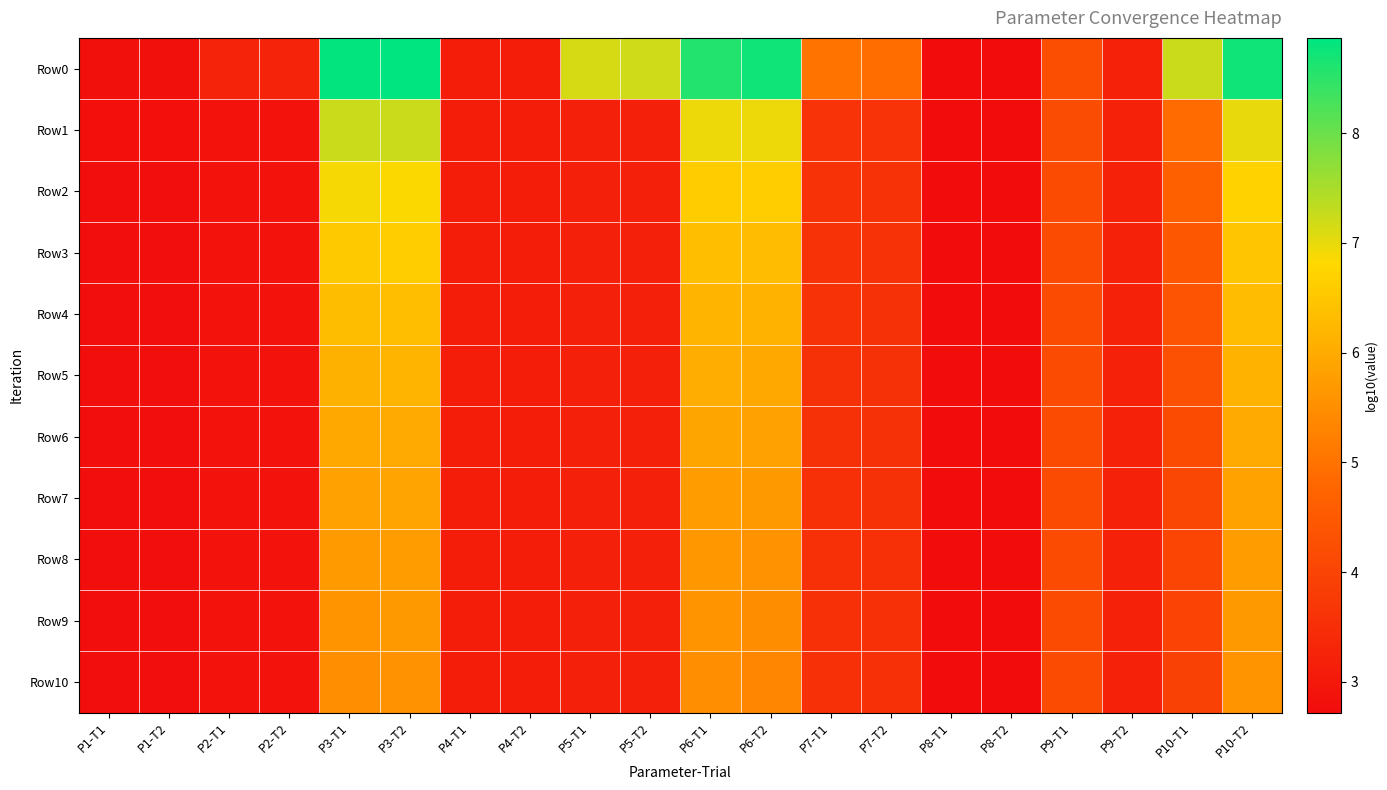

Reading left to right, what are all the values shown in this chart?

Row0: P1-T1=2.8	P1-T2=2.8	P2-T1=3.2	P2-T2=3.3	P3-T1=8.8	P3-T2=8.9	P4-T1=3.1	P4-T2=3.1	P5-T1=7.1	P5-T2=7.2	P6-T1=8.6	P6-T2=8.7	P7-T1=5.0	P7-T2=4.9	P8-T1=2.7	P8-T2=2.7	P9-T1=4.3	P9-T2=3.2	P10-T1=7.3	P10-T2=8.7
Row1: P1-T1=2.8	P1-T2=2.8	P2-T1=2.8	P2-T2=2.8	P3-T1=7.3	P3-T2=7.2	P4-T1=3.1	P4-T2=3.1	P5-T1=3.2	P5-T2=3.2	P6-T1=7.0	P6-T2=6.9	P7-T1=3.6	P7-T2=3.6	P8-T1=2.7	P8-T2=2.7	P9-T1=4.2	P9-T2=3.2	P10-T1=4.9	P10-T2=7.0
Row2: P1-T1=2.8	P1-T2=2.8	P2-T1=2.8	P2-T2=2.8	P3-T1=6.9	P3-T2=6.8	P4-T1=3.1	P4-T2=3.1	P5-T1=3.2	P5-T2=3.2	P6-T1=6.6	P6-T2=6.6	P7-T1=3.6	P7-T2=3.6	P8-T1=2.7	P8-T2=2.7	P9-T1=4.2	P9-T2=3.2	P10-T1=4.6	P10-T2=6.7
Row3: P1-T1=2.8	P1-T2=2.8	P2-T1=2.8	P2-T2=2.8	P3-T1=6.6	P3-T2=6.6	P4-T1=3.1	P4-T2=3.1	P5-T1=3.2	P5-T2=3.2	P6-T1=6.3	P6-T2=6.3	P7-T1=3.6	P7-T2=3.6	P8-T1=2.7	P8-T2=2.7	P9-T1=4.2	P9-T2=3.2	P10-T1=4.5	P10-T2=6.5
Row4: P1-T1=2.8	P1-T2=2.8	P2-T1=2.8	P2-T2=2.8	P3-T1=6.3	P3-T2=6.4	P4-T1=3.1	P4-T2=3.1	P5-T1=3.2	P5-T2=3.2	P6-T1=6.2	P6-T2=6.1	P7-T1=3.6	P7-T2=3.6	P8-T1=2.7	P8-T2=2.7	P9-T1=4.2	P9-T2=3.2	P10-T1=4.4	P10-T2=6.3
Row5: P1-T1=2.8	P1-T2=2.8	P2-T1=2.8	P2-T2=2.8	P3-T1=6.1	P3-T2=6.2	P4-T1=3.1	P4-T2=3.1	P5-T1=3.2	P5-T2=3.2	P6-T1=6.1	P6-T2=5.9	P7-T1=3.6	P7-T2=3.6	P8-T1=2.7	P8-T2=2.7	P9-T1=4.2	P9-T2=3.2	P10-T1=4.3	P10-T2=6.1
Row6: P1-T1=2.8	P1-T2=2.8	P2-T1=2.8	P2-T2=2.8	P3-T1=6.0	P3-T2=6.0	P4-T1=3.1	P4-T2=3.1	P5-T1=3.2	P5-T2=3.2	P6-T1=5.9	P6-T2=5.8	P7-T1=3.6	P7-T2=3.6	P8-T1=2.7	P8-T2=2.7	P9-T1=4.2	P9-T2=3.2	P10-T1=4.2	P10-T2=6.0
Row7: P1-T1=2.8	P1-T2=2.8	P2-T1=2.8	P2-T2=2.8	P3-T1=5.8	P3-T2=5.9	P4-T1=3.1	P4-T2=3.1	P5-T1=3.2	P5-T2=3.2	P6-T1=5.7	P6-T2=5.7	P7-T1=3.6	P7-T2=3.6	P8-T1=2.7	P8-T2=2.7	P9-T1=4.2	P9-T2=3.2	P10-T1=4.1	P10-T2=5.9
Row8: P1-T1=2.8	P1-T2=2.8	P2-T1=2.8	P2-T2=2.8	P3-T1=5.7	P3-T2=5.8	P4-T1=3.1	P4-T2=3.1	P5-T1=3.2	P5-T2=3.2	P6-T1=5.7	P6-T2=5.6	P7-T1=3.5	P7-T2=3.6	P8-T1=2.7	P8-T2=2.7	P9-T1=4.2	P9-T2=3.2	P10-T1=4.0	P10-T2=5.8
Row9: P1-T1=2.8	P1-T2=2.8	P2-T1=2.8	P2-T2=2.8	P3-T1=5.6	P3-T2=5.7	P4-T1=3.1	P4-T2=3.1	P5-T1=3.2	P5-T2=3.2	P6-T1=5.6	P6-T2=5.5	P7-T1=3.5	P7-T2=3.5	P8-T1=2.7	P8-T2=2.7	P9-T1=4.2	P9-T2=3.2	P10-T1=4.0	P10-T2=5.7
Row10: P1-T1=2.8	P1-T2=2.8	P2-T1=2.8	P2-T2=2.8	P3-T1=5.5	P3-T2=5.6	P4-T1=3.1	P4-T2=3.1	P5-T1=3.2	P5-T2=3.2	P6-T1=5.5	P6-T2=5.4	P7-T1=3.5	P7-T2=3.5	P8-T1=2.7	P8-T2=2.7	P9-T1=4.2	P9-T2=3.2	P10-T1=3.9	P10-T2=5.6